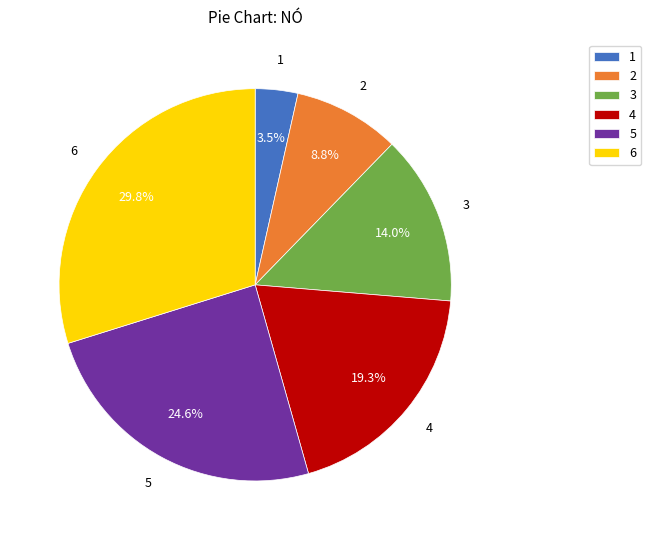

Is it true that 6 is 30% of the pie?

True